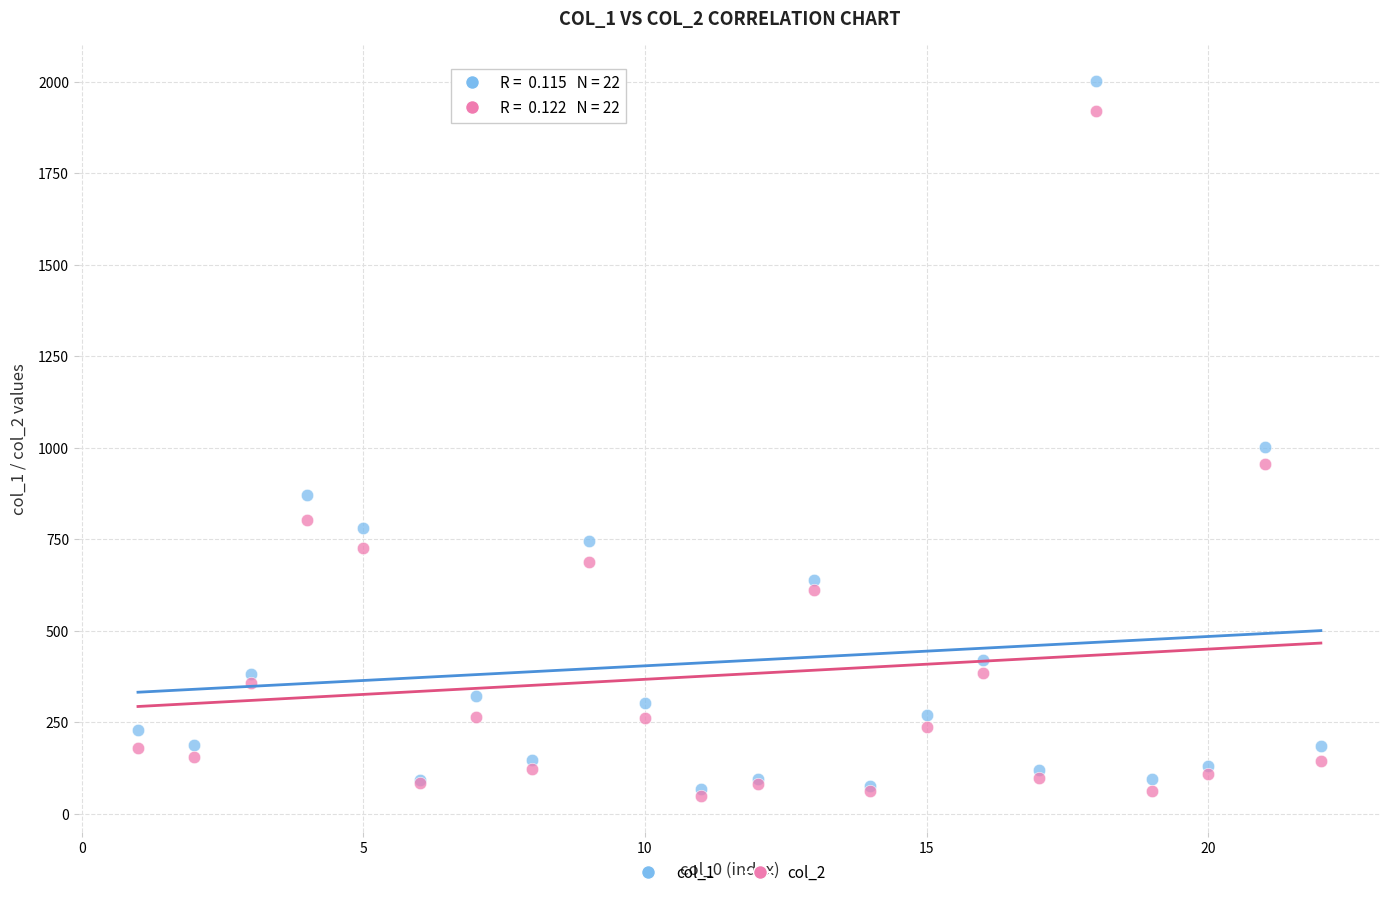

What are all the series names shown in the legend?

col_1, col_2